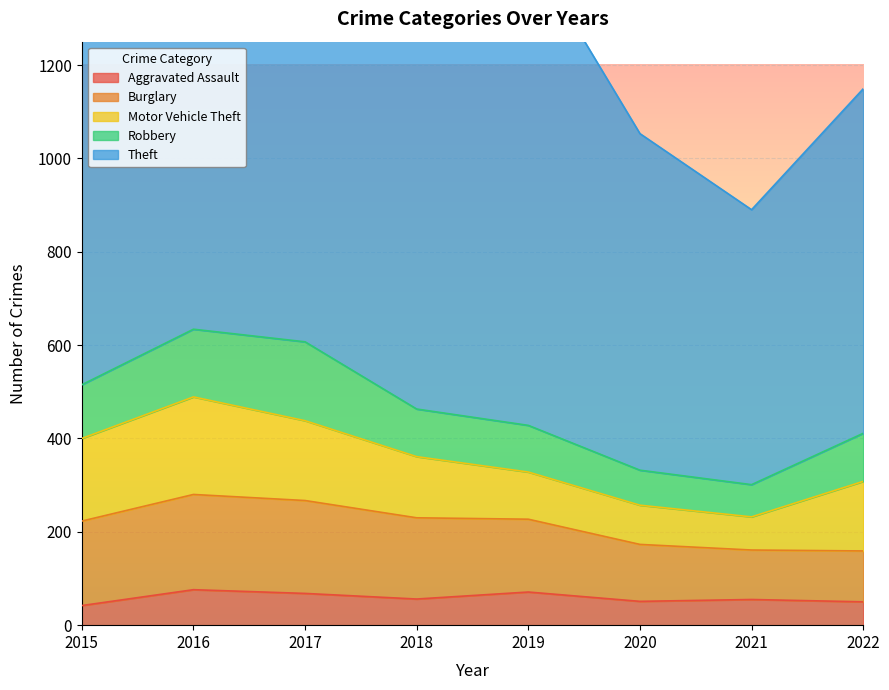

The value of Burglary at 2021 is 106. True or false?

True